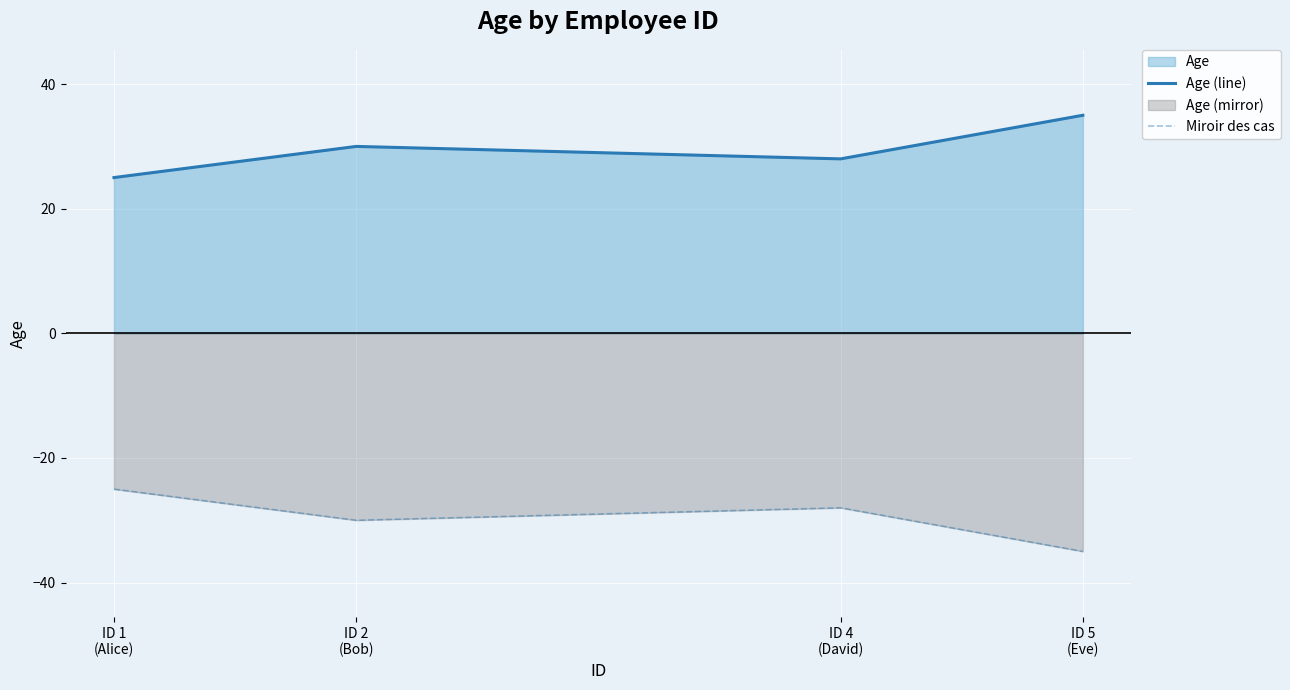

True or false: Age (line) and Miroir des cas cross at least once.

False